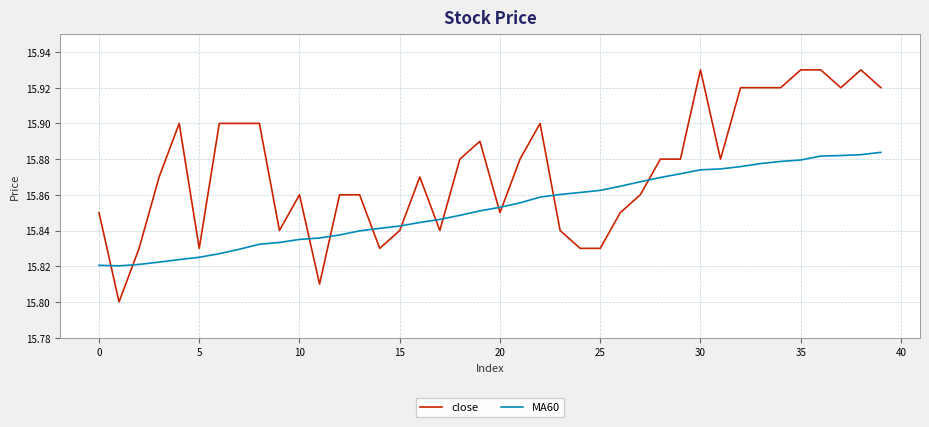

List the series in order of their overall mean, lowest first.

MA60, close